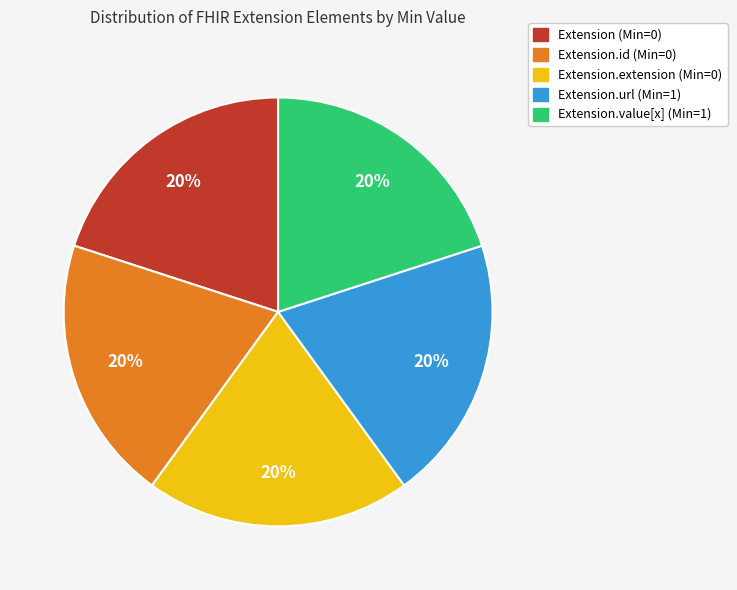

Is there a majority slice in this chart?

No